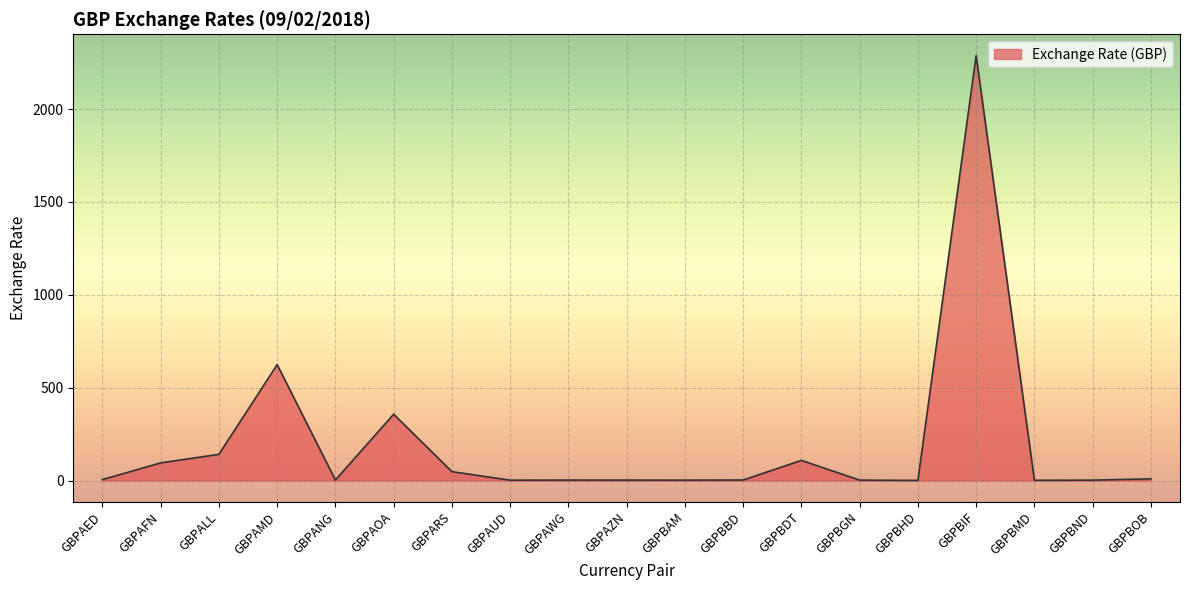

Which has a higher value, GBPBDT or GBPAMD?

GBPAMD